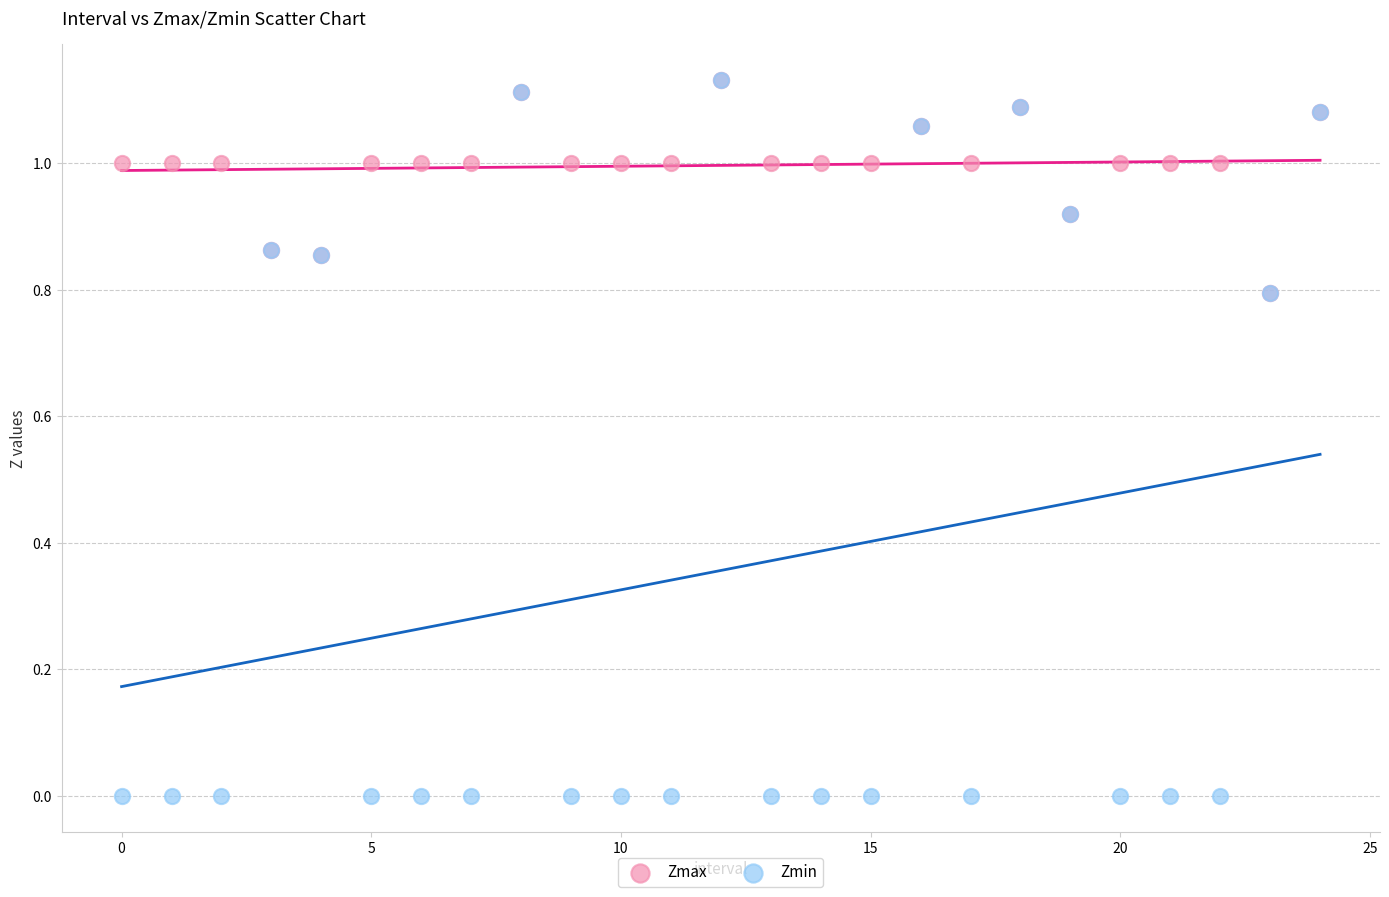

Which series has the largest Y range (max minus min)?

Zmin